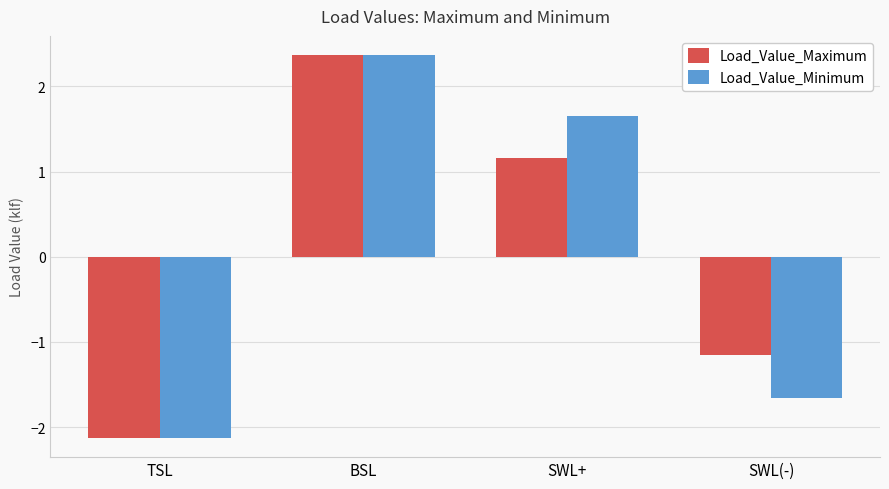

Is it true that Load_Value_Maximum equals 1.8 at SWL+?

False